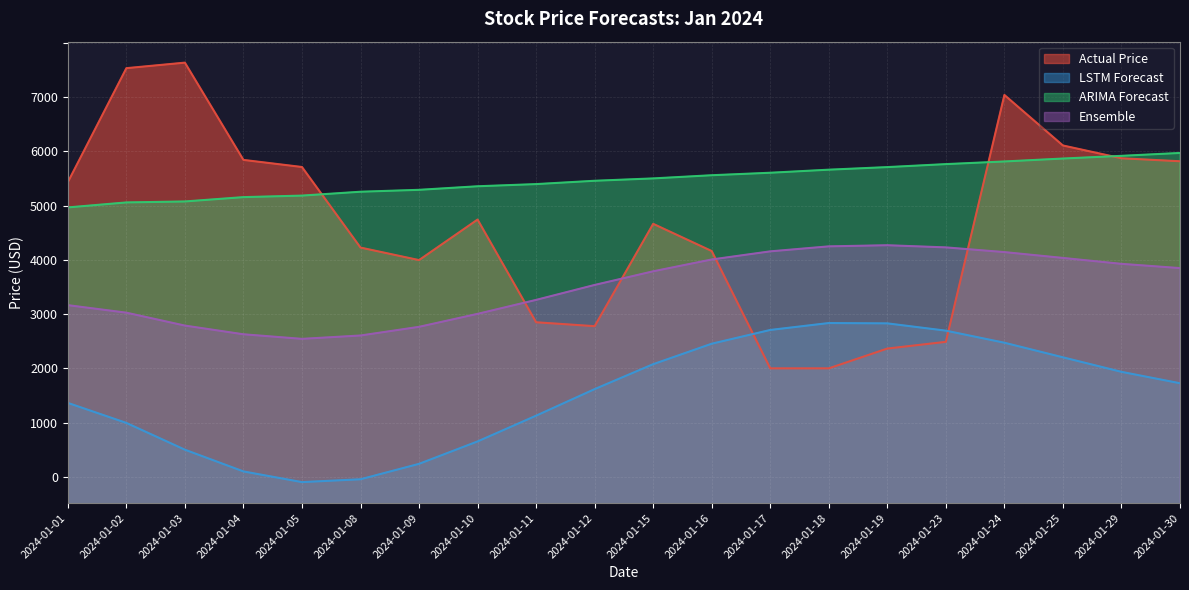

Between 2024-01-02 and 2024-01-03, which series saw the biggest shift?

LSTM Forecast